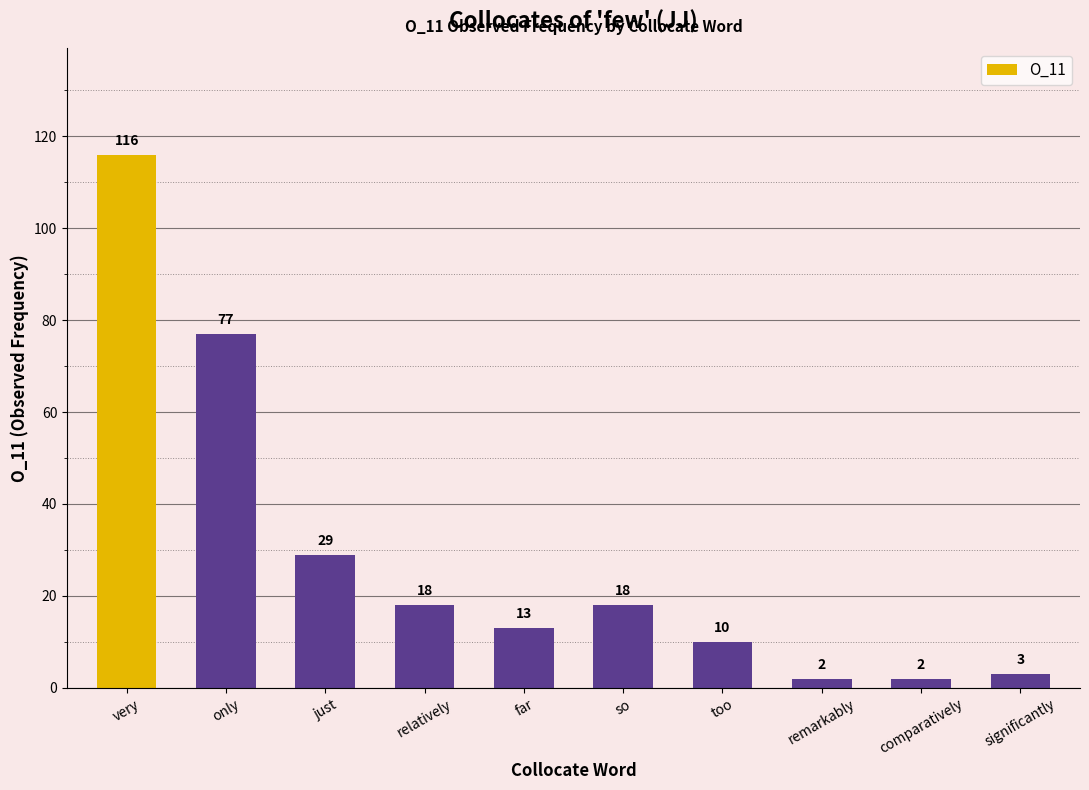

What value does the data have at very, to the nearest 50?

100